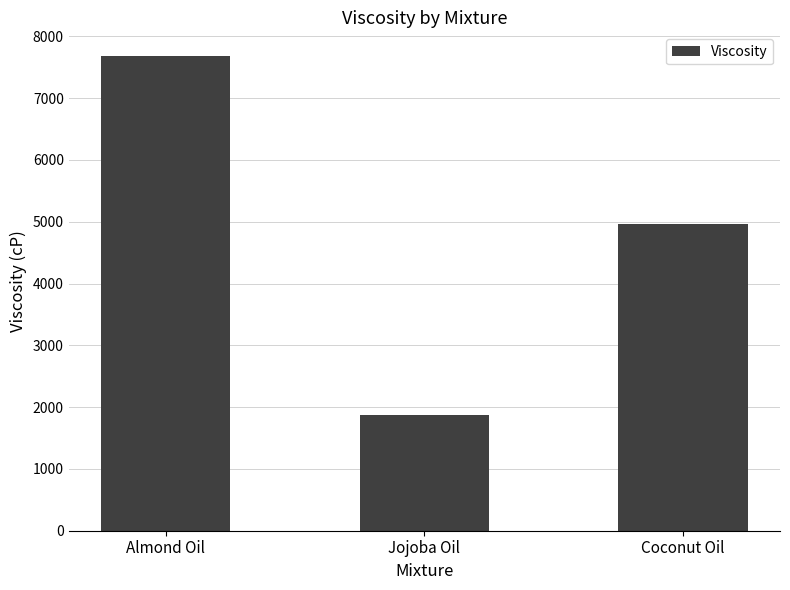

Between Almond Oil and Coconut Oil, which is larger?

Almond Oil